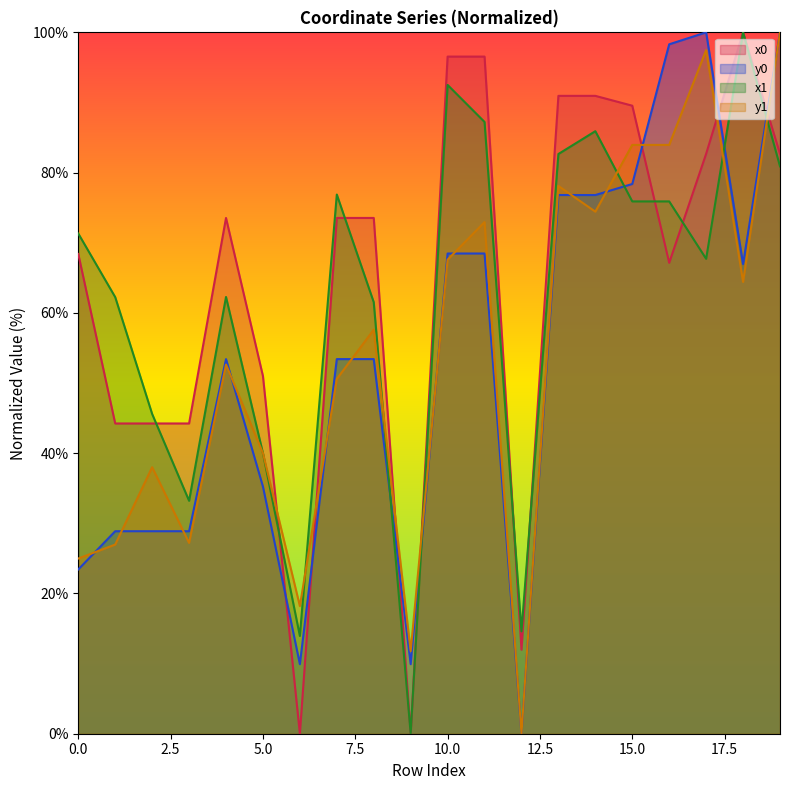

What are all the series names shown in the legend?

x0, y0, x1, y1